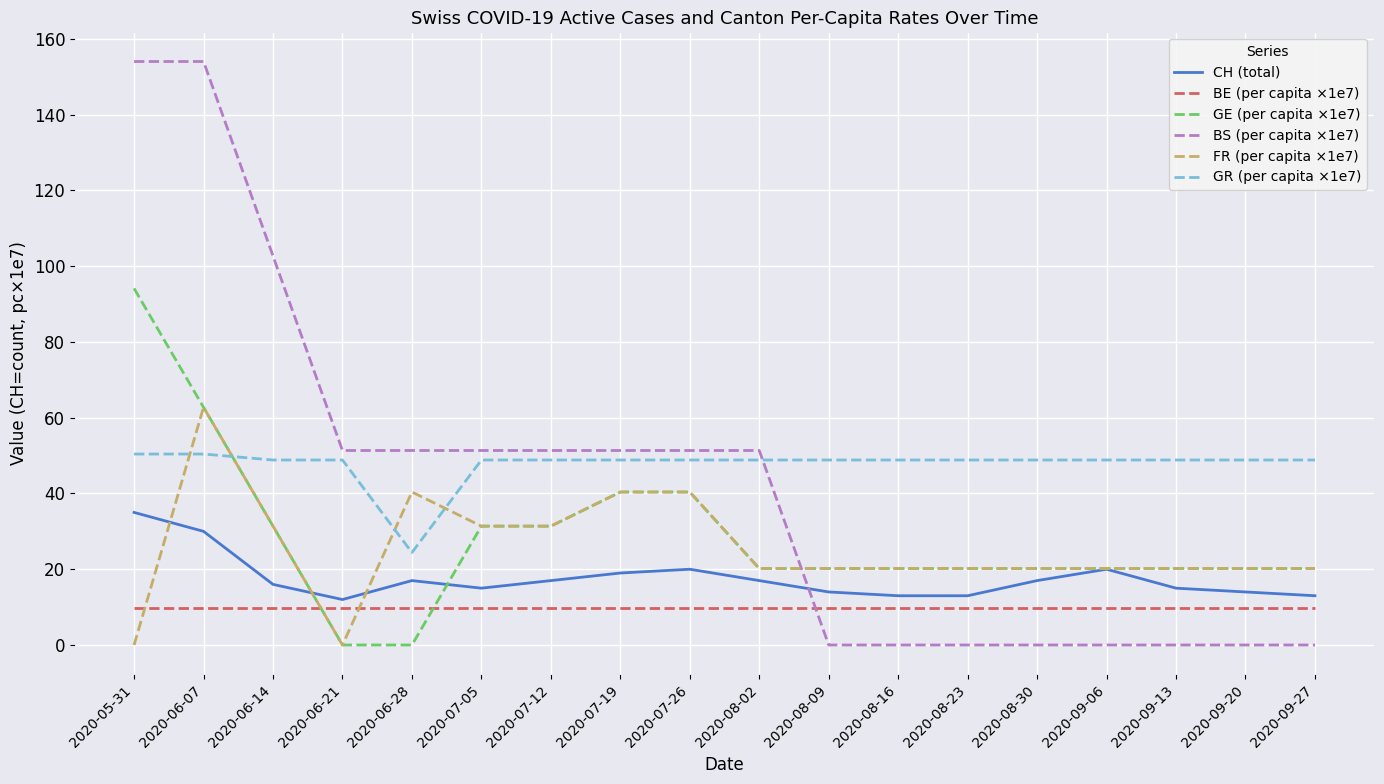

True or false: BS (per capita ×1e7) and FR (per capita ×1e7) cross at least once.

True